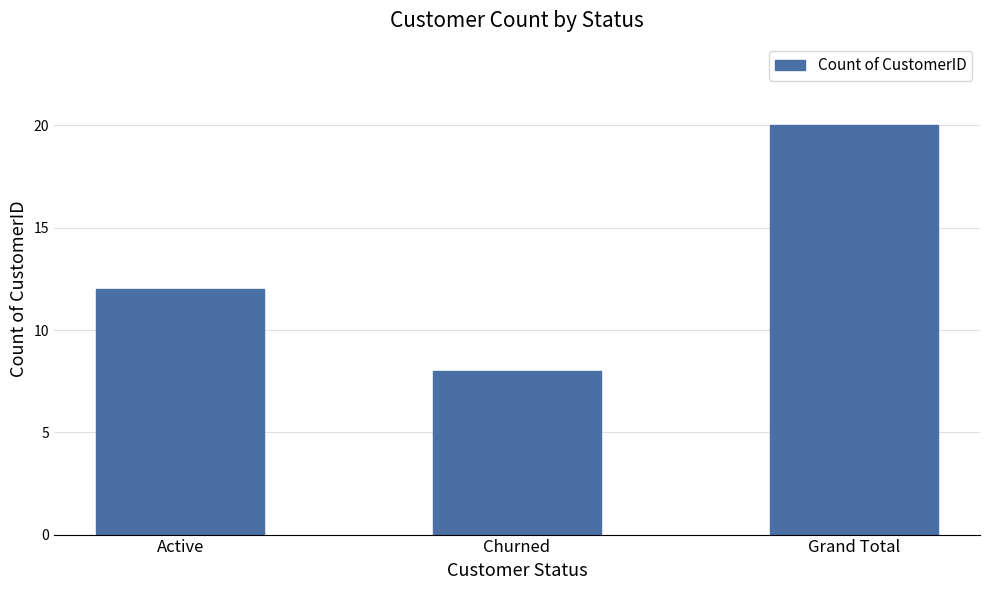

Reading left to right, transcribe all the data shown in this chart.

Active=12	Churned=8	Grand Total=20